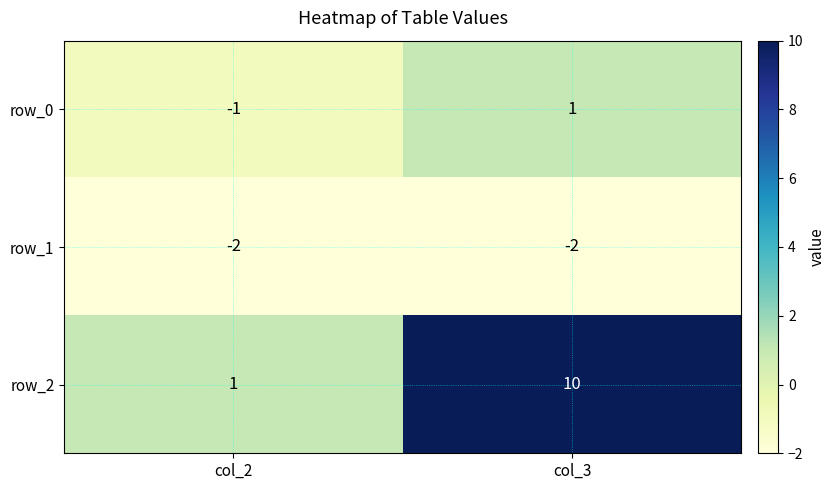

How many data points does each series have?

2